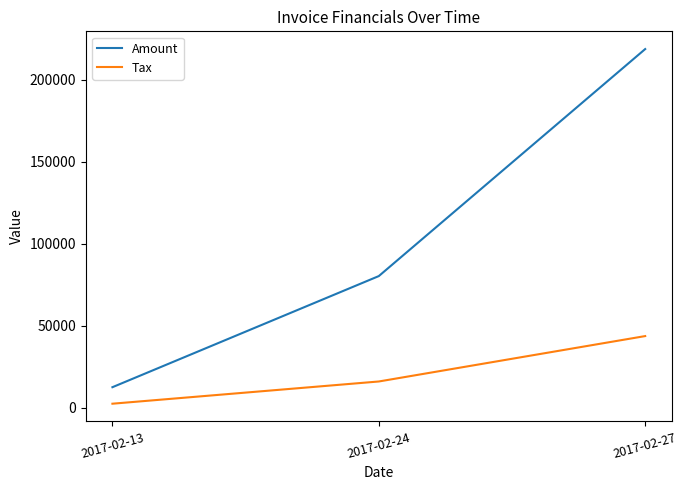

At which label is Amount closest to 115725?

2017-02-24